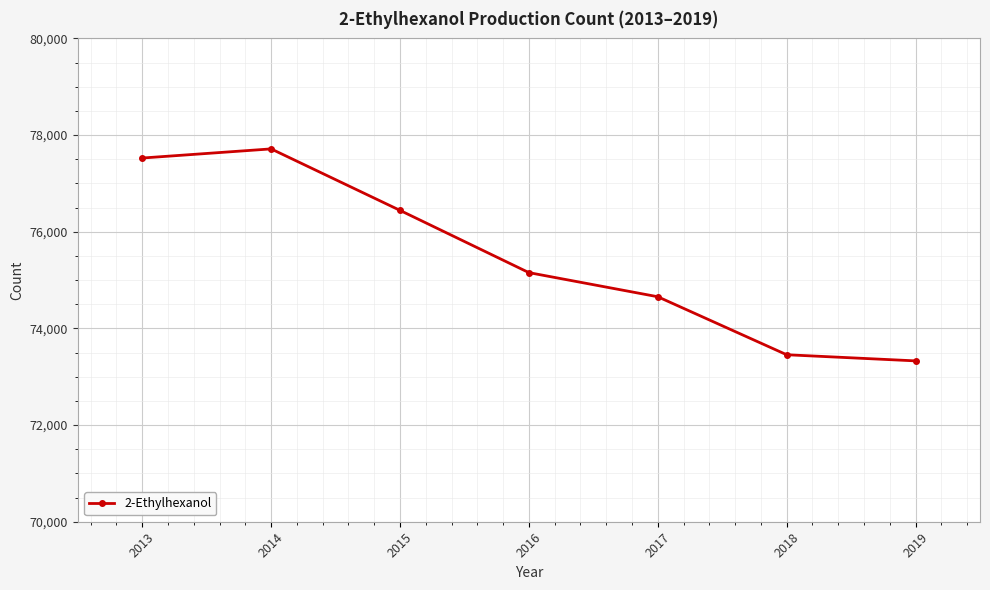

Between 2014 and 2015, which is larger?

2014